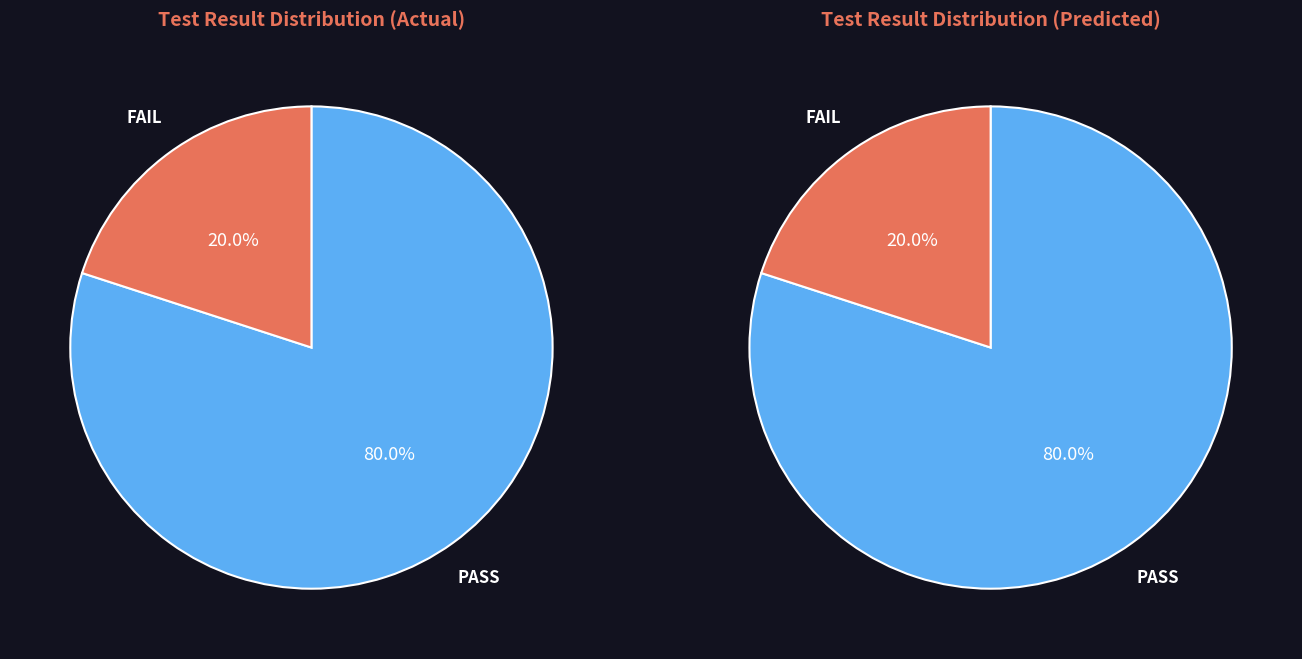

Does any single category account for the majority?

Yes